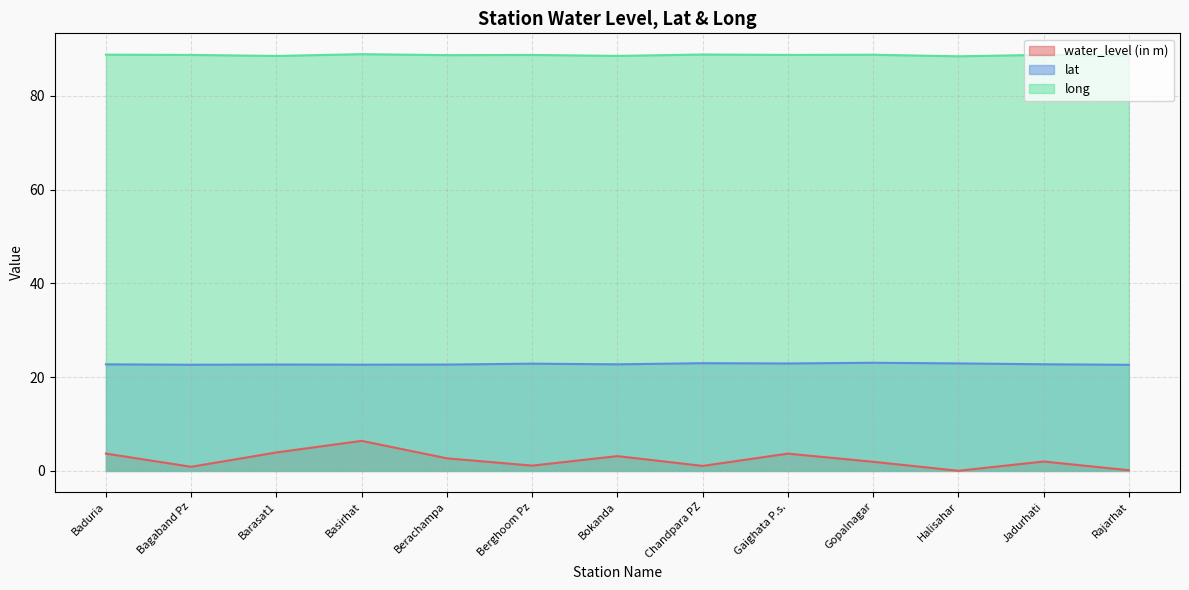

Does the chart display data point markers on the line(s)?

No